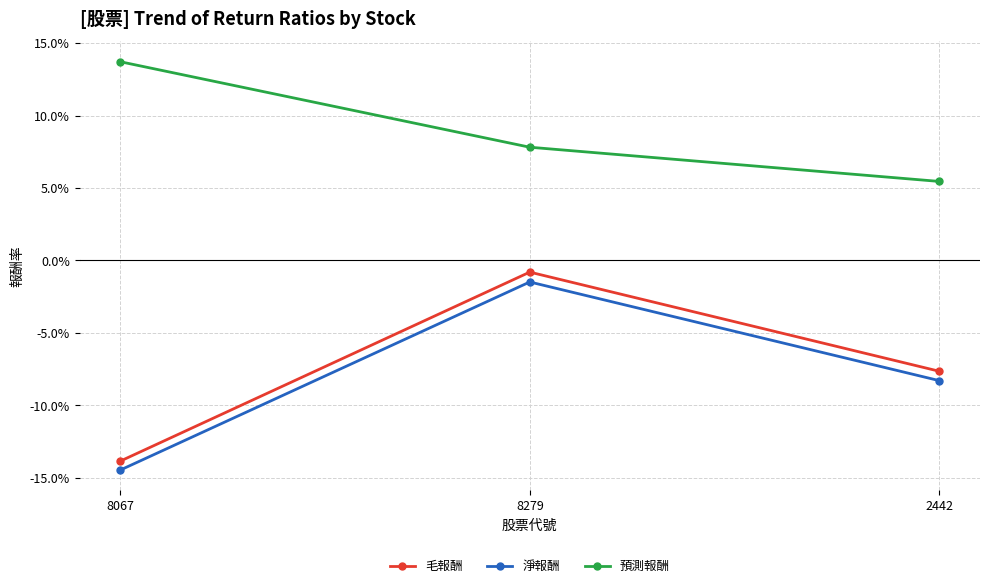

Which category has the highest value across all series?

8067